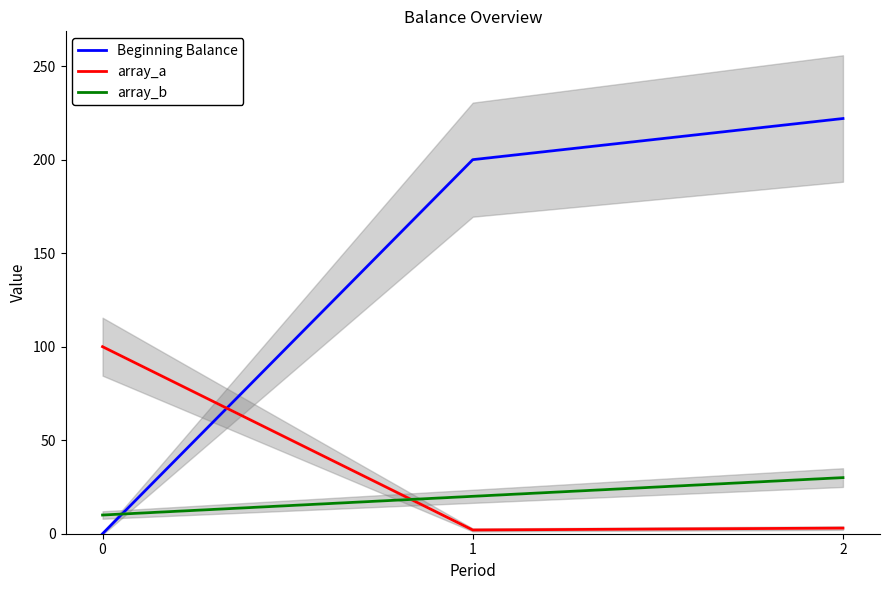

Is it true that array_a equals 3 at 2?

True